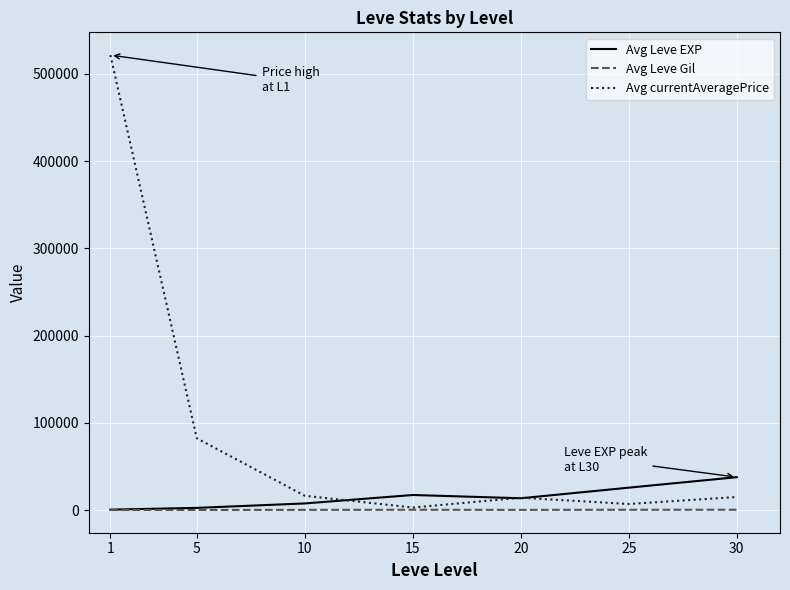

At which category does Avg currentAveragePrice reach its first local peak?

20